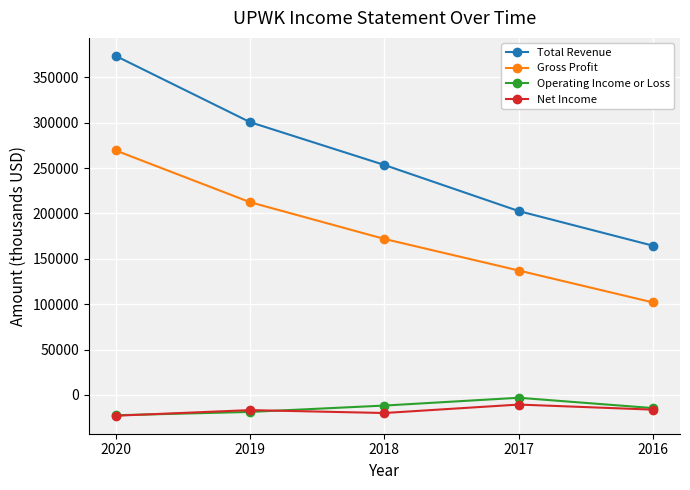

Count the Gross Profit values in the range 137100 to 212400.

3